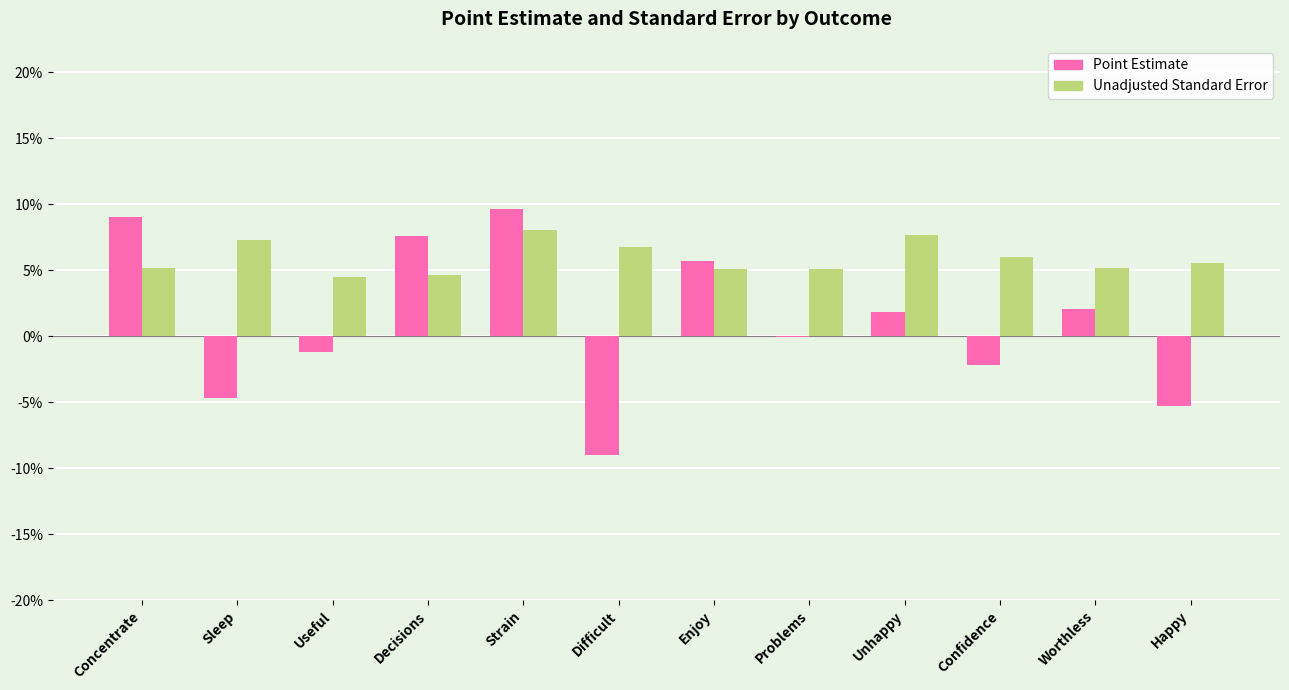

Which series has the largest range (max minus min)?

Point Estimate